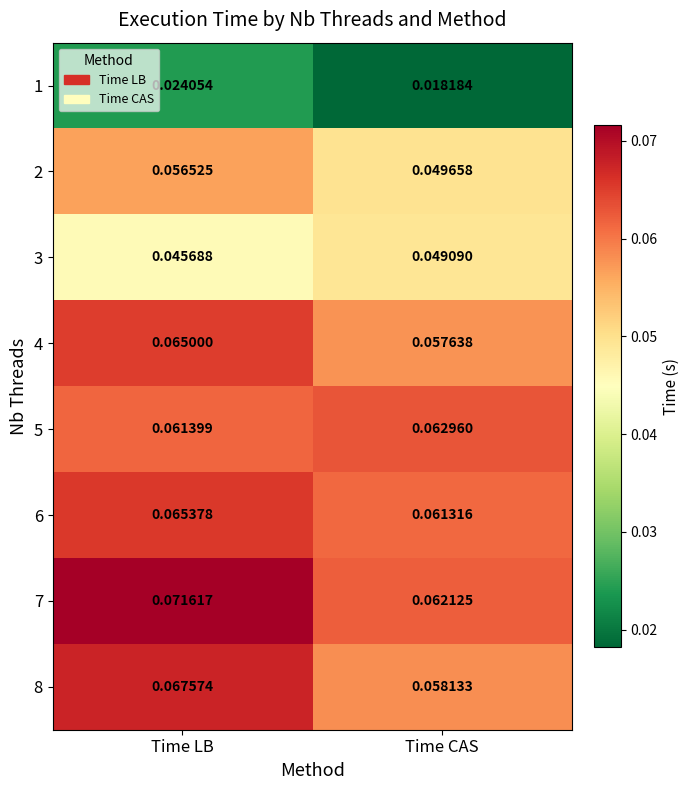

Rank the categories by 5 value from highest to lowest.

Time CAS, Time LB